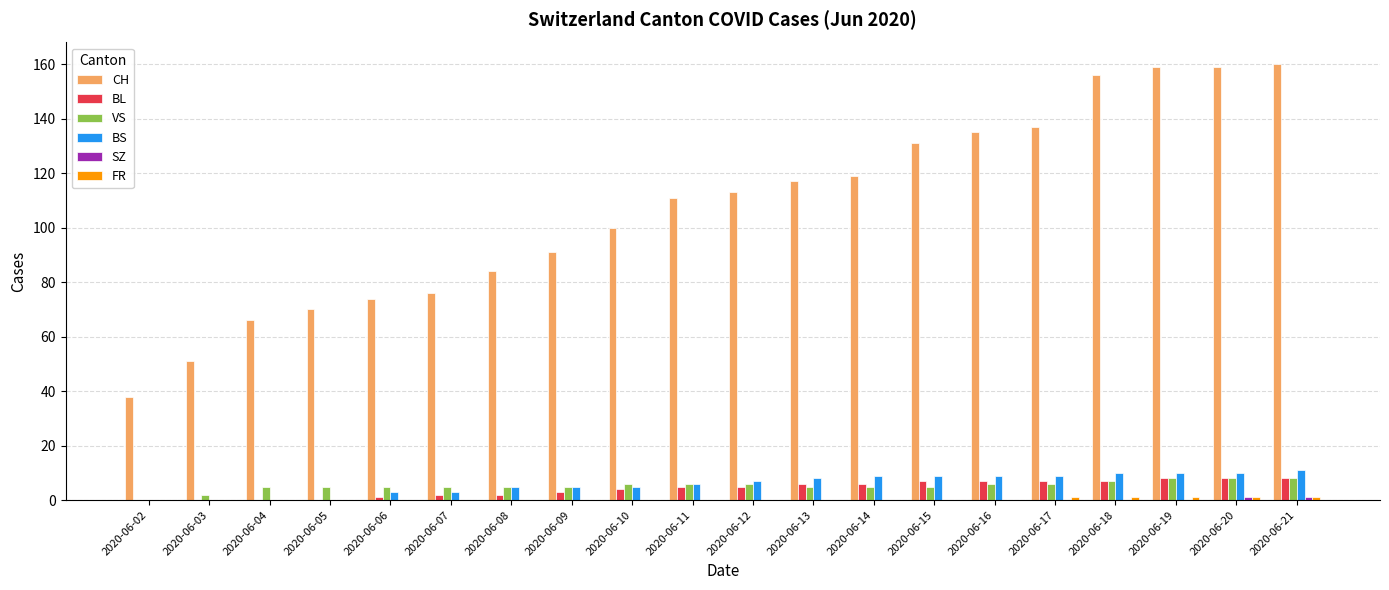

Which series has the largest total across all categories?

CH